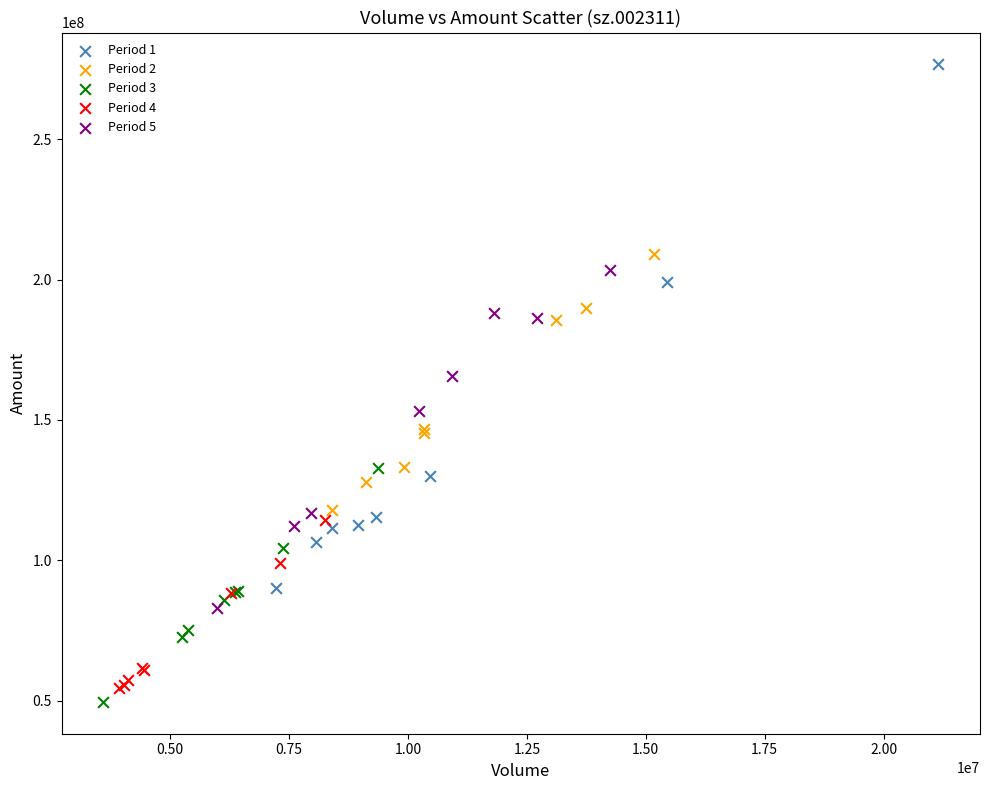

Which series contains the lowest Y value?

Period 3